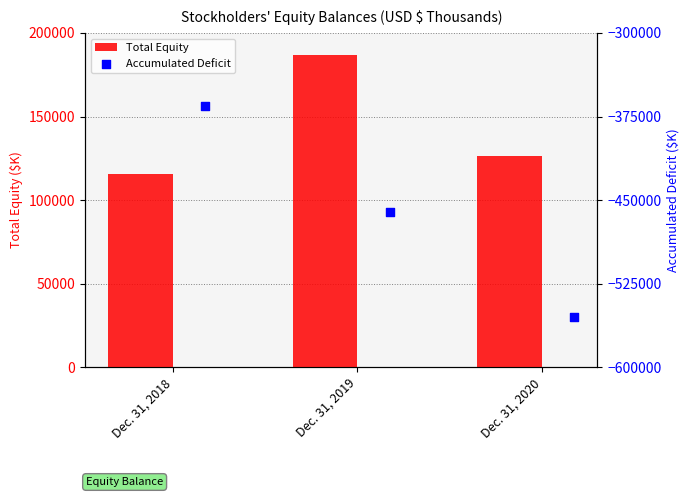

What are all the series names shown in the legend?

Total Equity, Accumulated Deficit